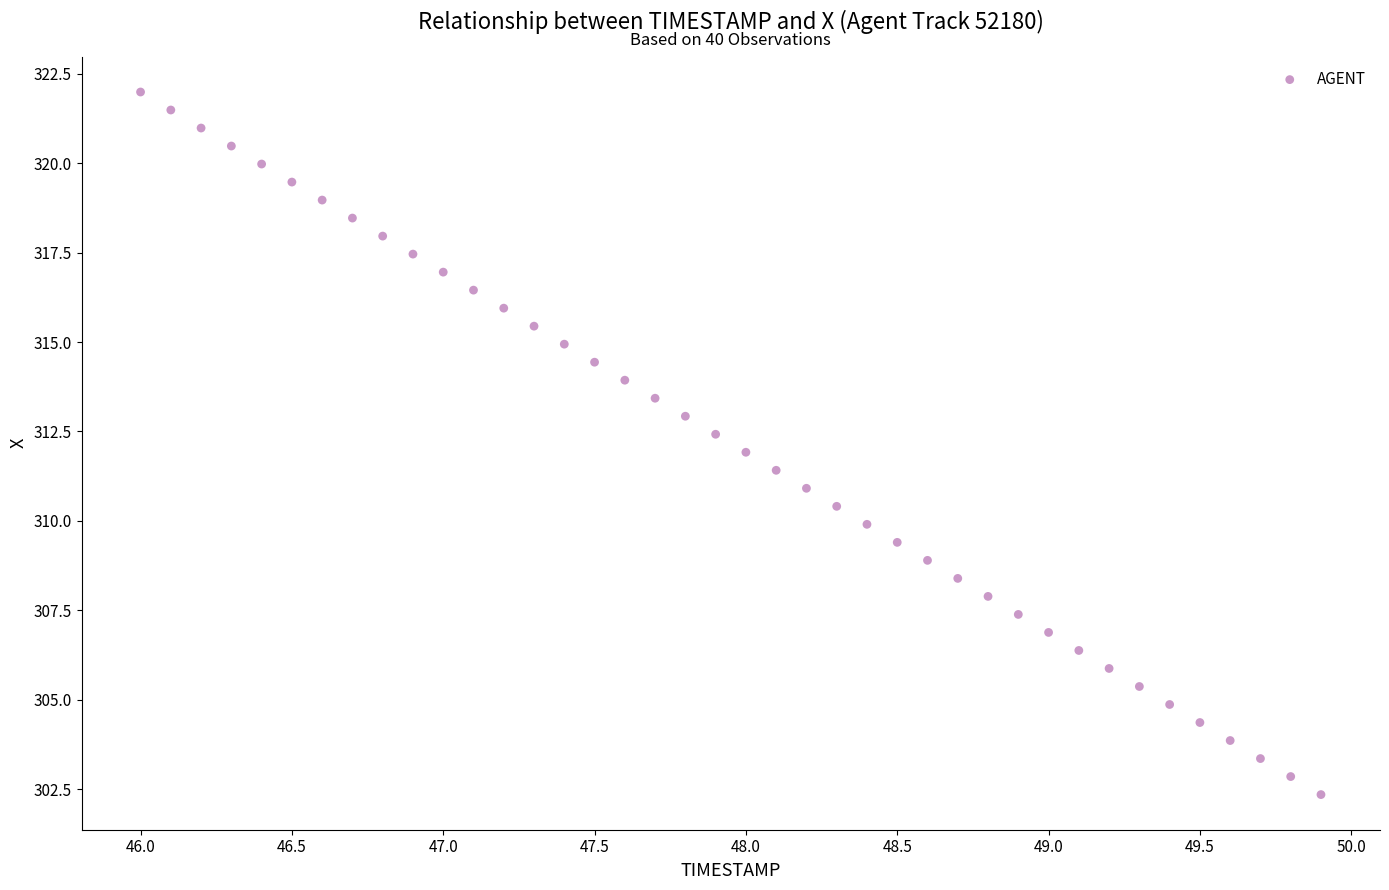

What is the range of Y values (max minus min)?

19.6